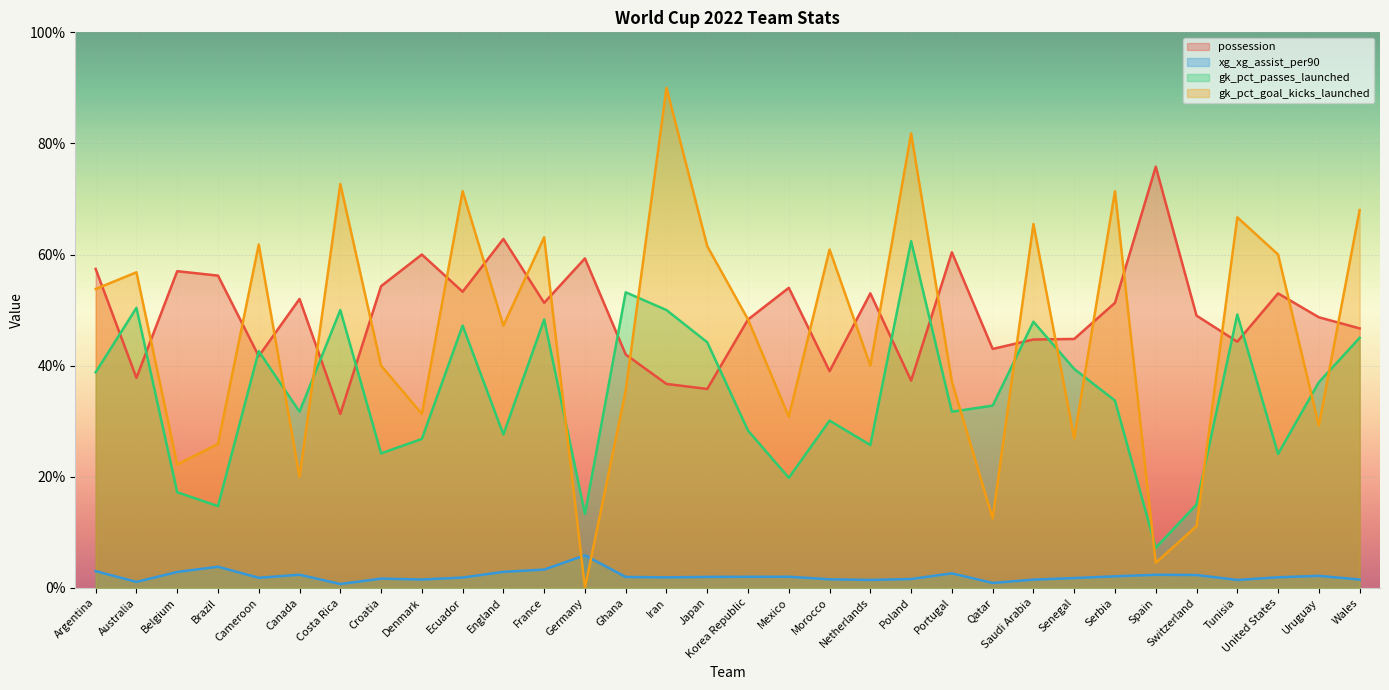

What is the difference between the gk_pct_passes_launched values at Morocco and Costa Rica?

19.9